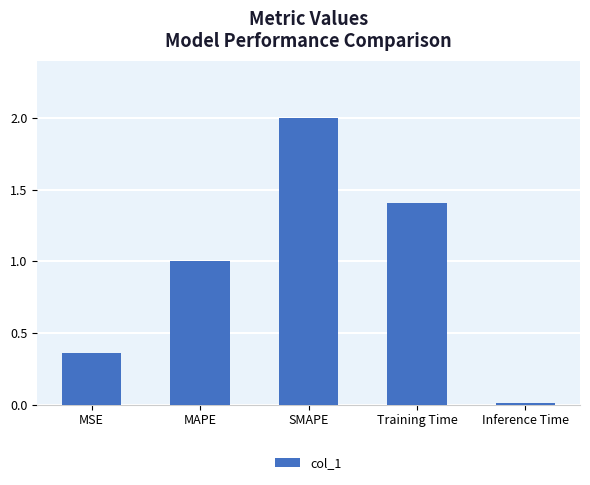

Which category has the lowest value across all series?

Inference Time